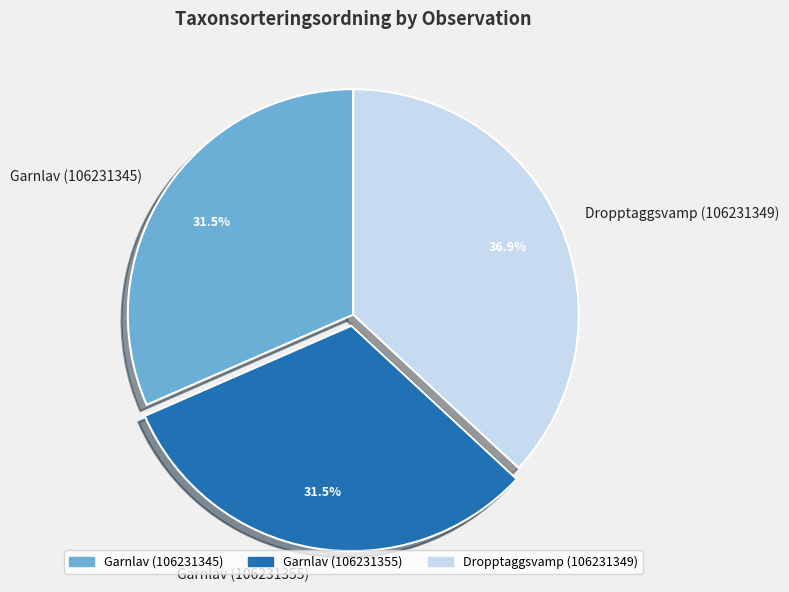

What is the ratio of the value at Garnlav (106231345) to the value at Garnlav (106231355)?

1.0